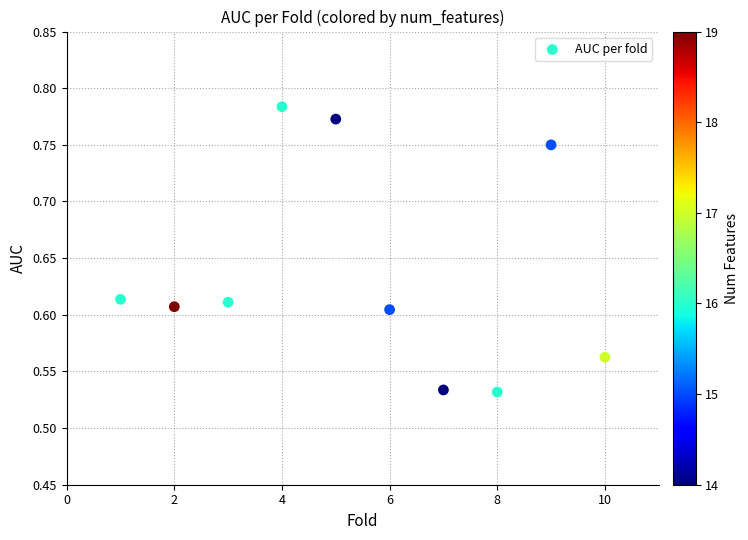

What is the average X value?

5.5